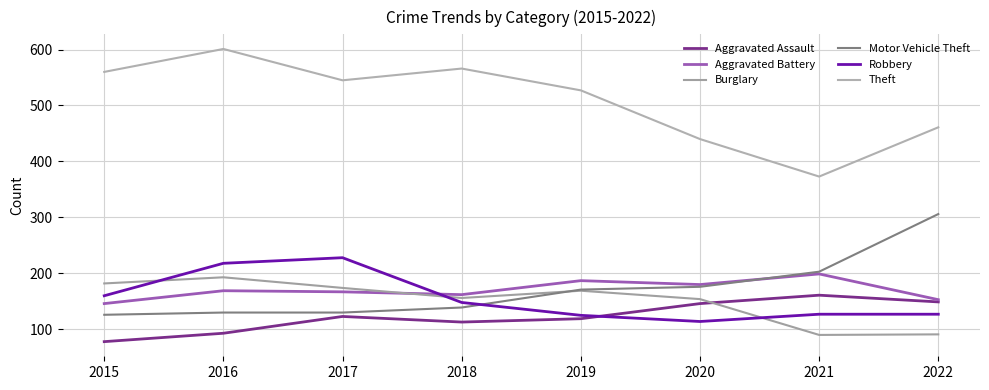

True or false: Motor Vehicle Theft has a value of 126 at 2015.

True